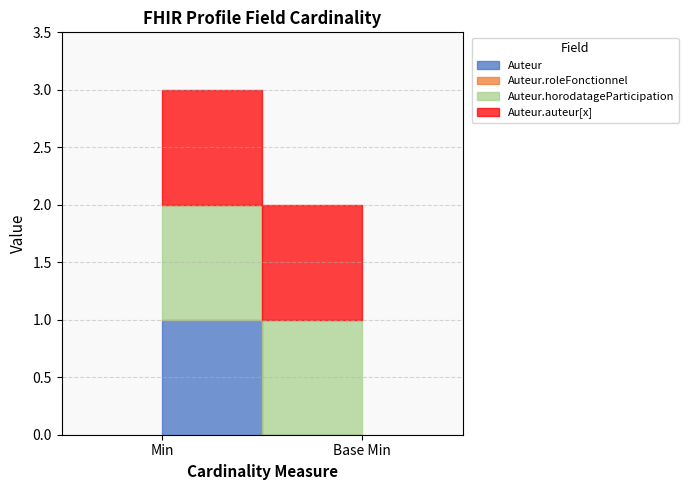

How many distinct data groups are displayed?

4